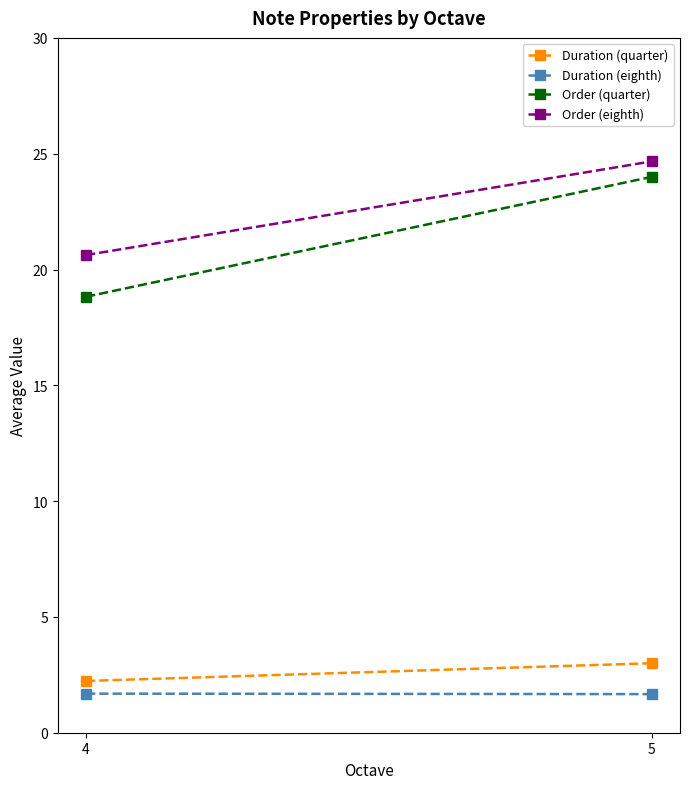

Is the value of Duration (quarter) at 5 greater than the value of Order (eighth) at 5?

No